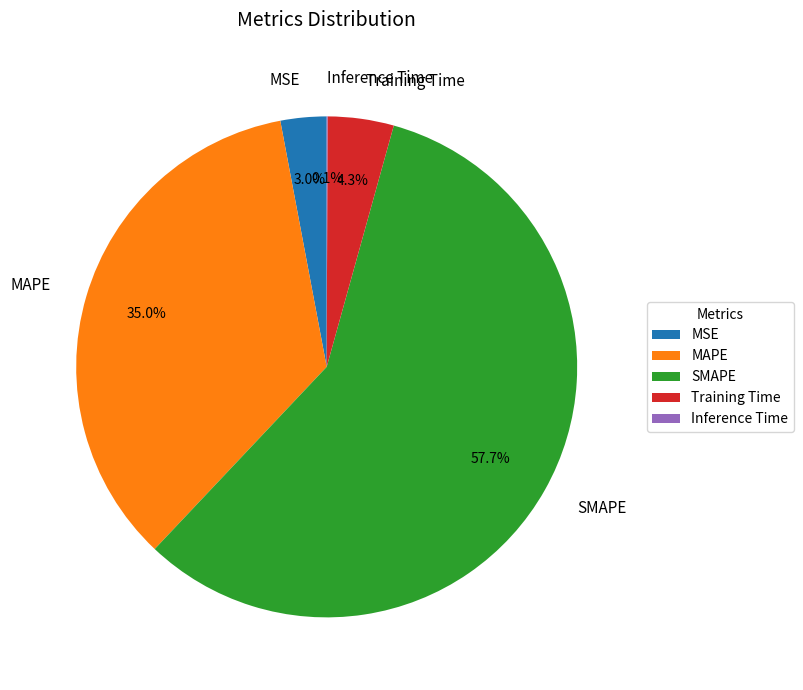

Does any single category account for the majority?

Yes